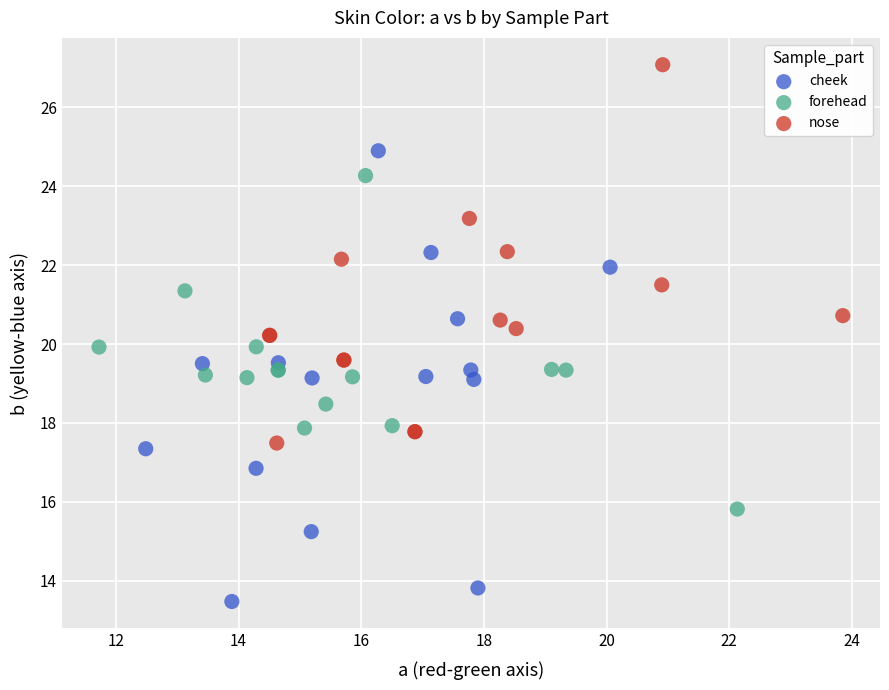

Which series reaches the maximum Y coordinate?

nose